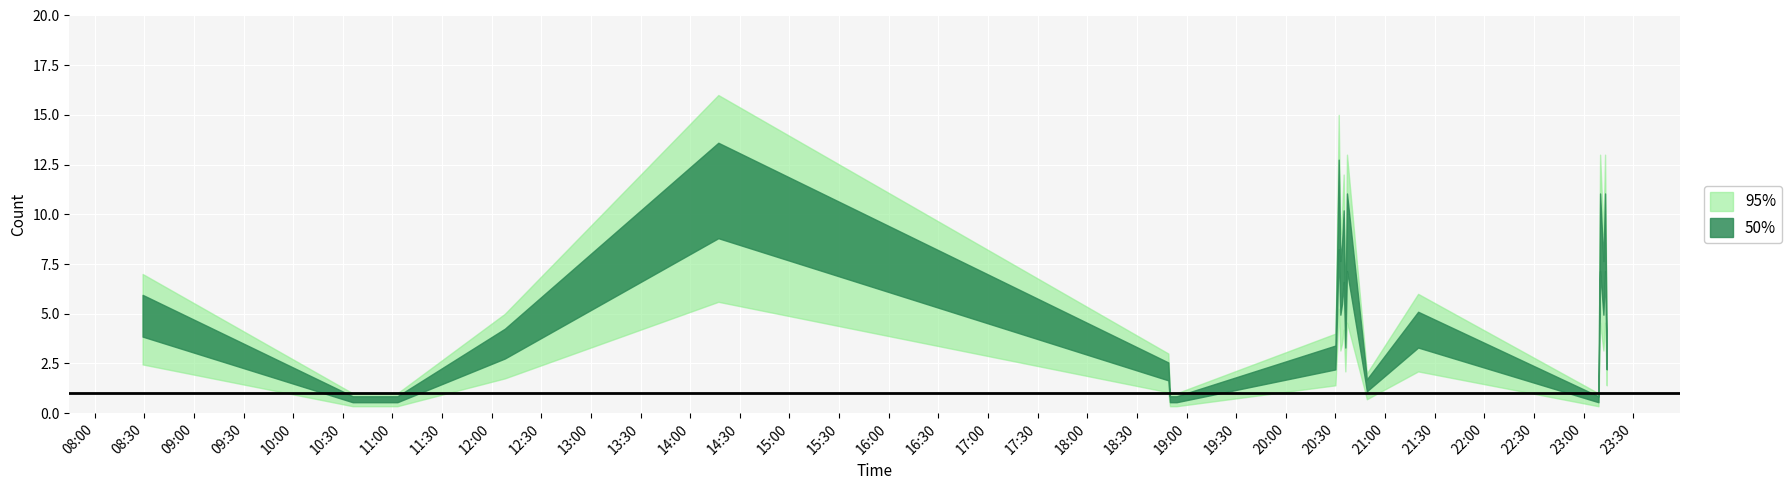

What is the total value across all series at 2019-05-08 23:13:00?

26